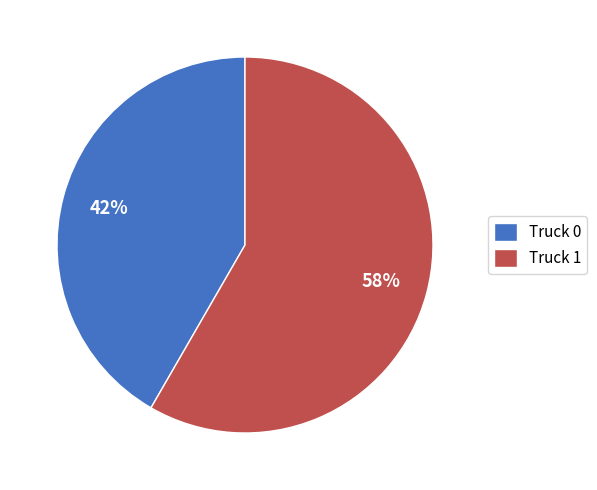

How many segments does this pie chart have?

2